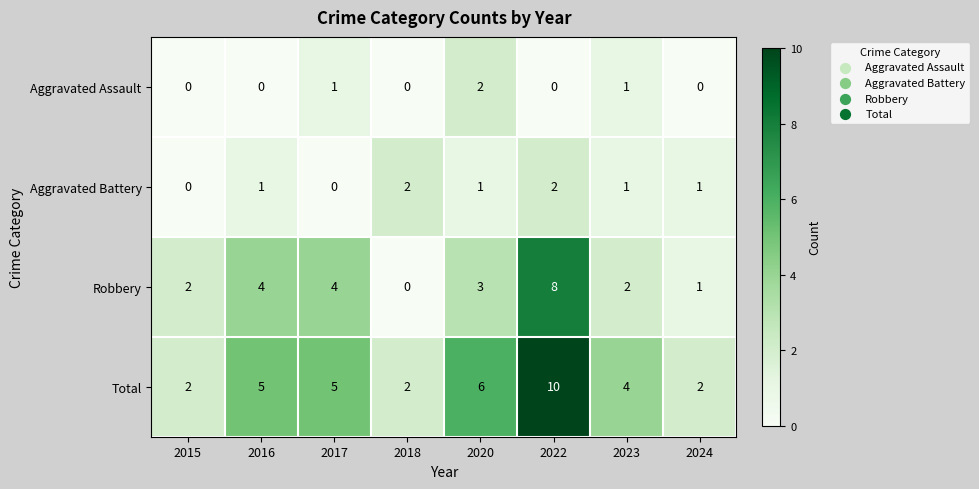

True or false: Total has a value of 3 at 2018.

False